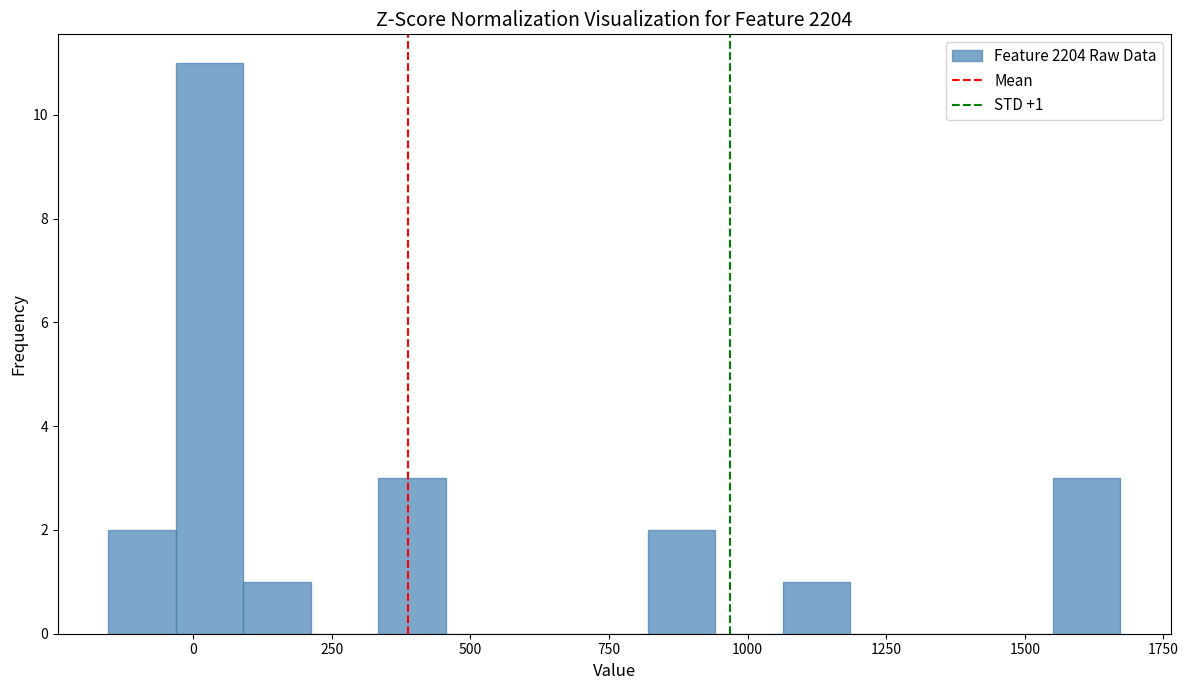

Around what value on the x-axis is the tallest bar? Give the approximate position of its centre, as read against the axis.

50